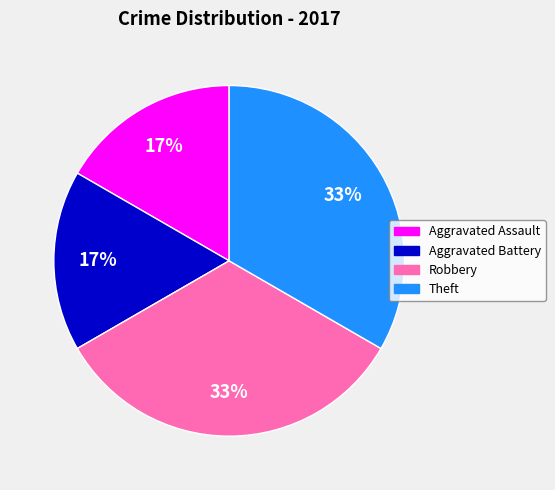

To the nearest percent, what is the average slice percentage?

25%